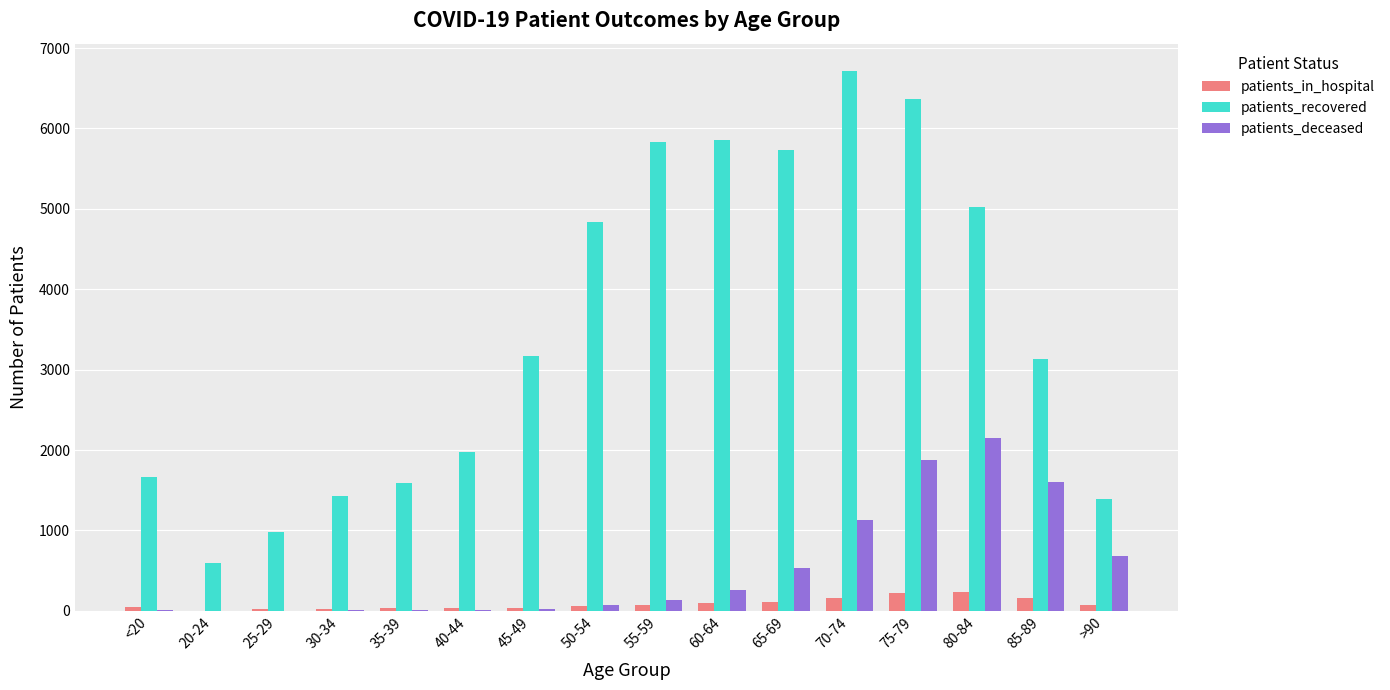

What are all the series names shown in the legend?

patients_in_hospital, patients_recovered, patients_deceased